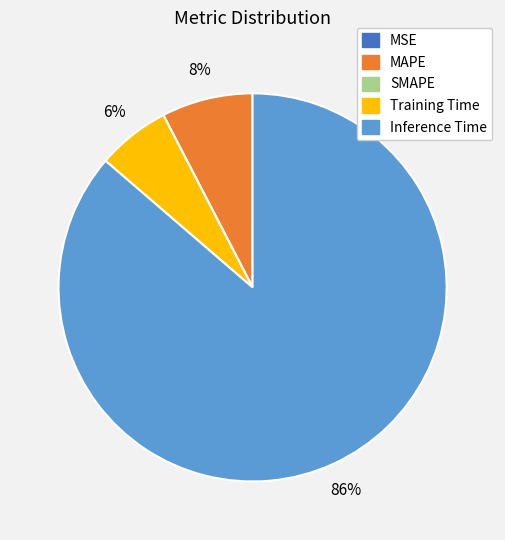

True or false: MAPE accounts for 8% of the total.

True